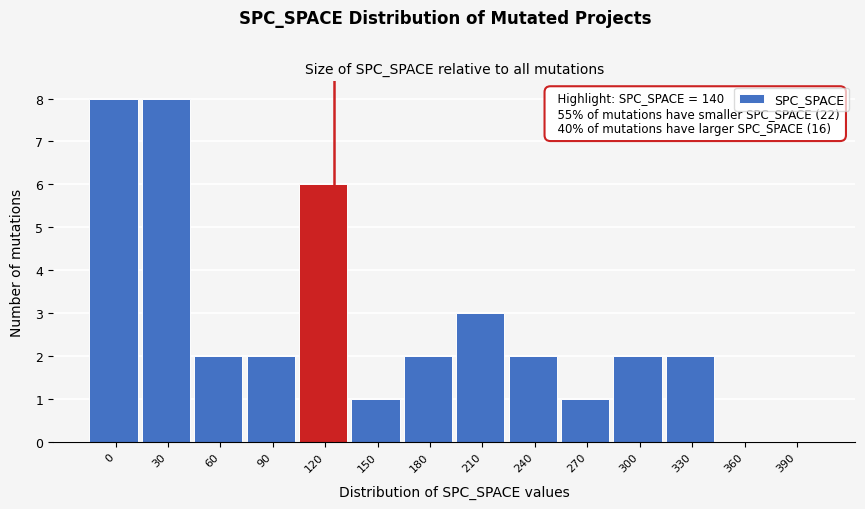

Reading left to right, what are all the values shown in this chart?

0=8	30=8	60=2	90=2	120=6	150=1	180=2	210=3	240=2	270=1	300=2	330=2	360=0	390=0